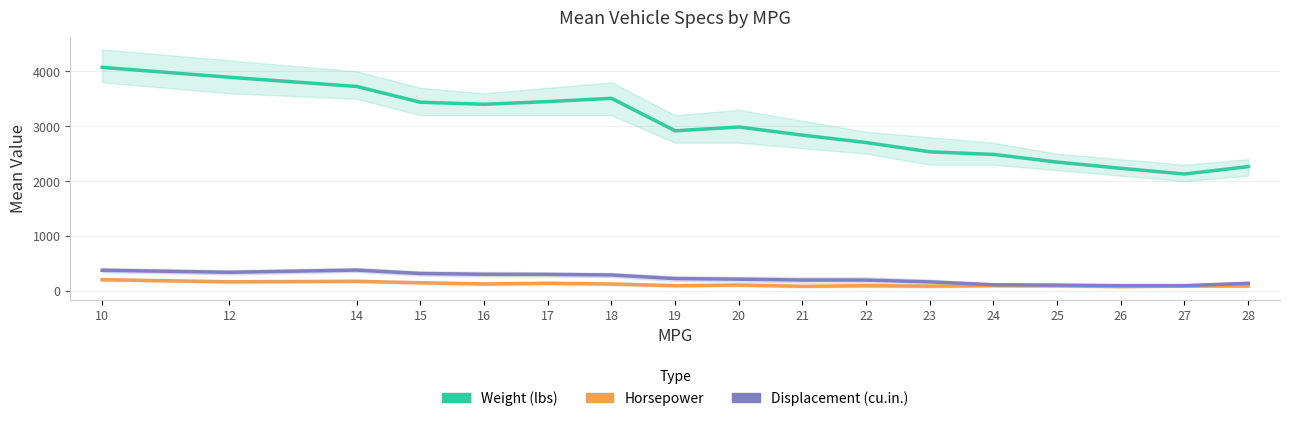

What is the value of the Horsepower point at the 7th from the left?

127